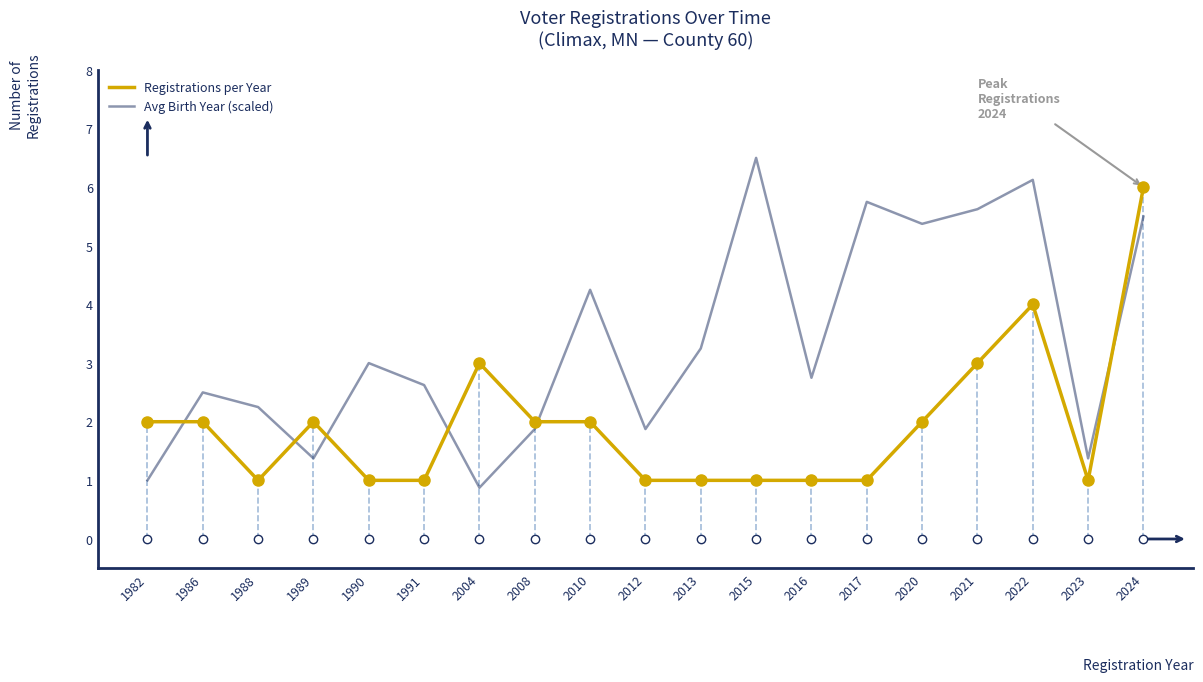

List the series in order of their overall mean, highest first.

Avg Birth Year (scaled), Registrations per Year